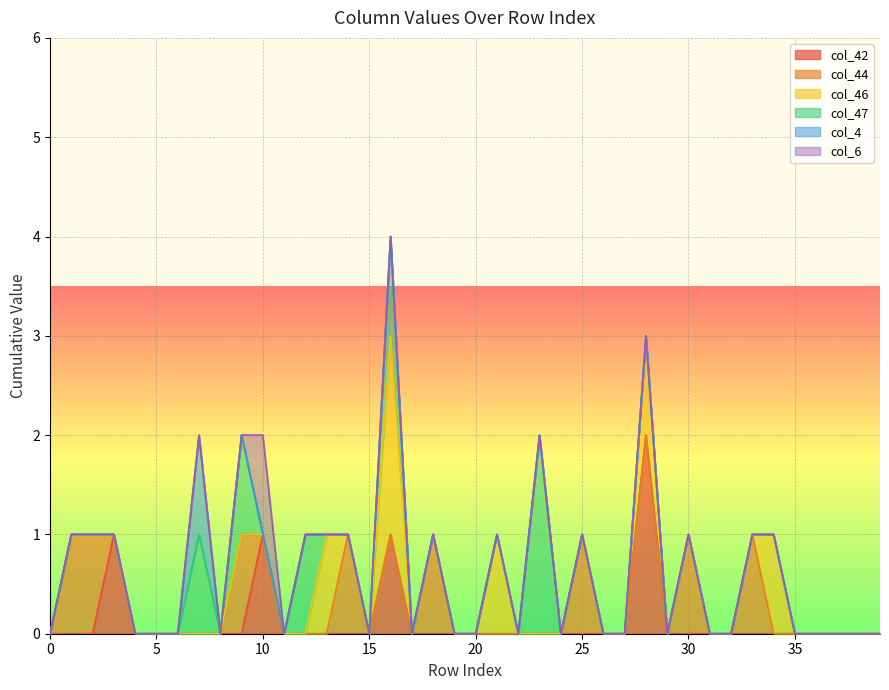

Reading left to right, transcribe all the data shown in this chart.

col_42: 0=0	1=0	2=0	3=1	4=0	5=0	6=0	7=0	8=0	9=0	10=1	11=0	12=0	13=0	14=0	15=0	16=1	17=0	18=0	19=0	20=0	21=0	22=0	23=0	24=0	25=0	26=0	27=0	28=2	29=0	30=0	31=0	32=0	33=0	34=0	35=0	36=0	37=0	38=0	39=0
col_44: 0=0	1=1	2=1	3=0	4=0	5=0	6=0	7=0	8=0	9=1	10=0	11=0	12=0	13=0	14=1	15=0	16=0	17=0	18=1	19=0	20=0	21=0	22=0	23=0	24=0	25=1	26=0	27=0	28=0	29=0	30=1	31=0	32=0	33=1	34=0	35=0	36=0	37=0	38=0	39=0
col_46: 0=0	1=0	2=0	3=0	4=0	5=0	6=0	7=0	8=0	9=0	10=0	11=0	12=0	13=1	14=0	15=0	16=2	17=0	18=0	19=0	20=0	21=1	22=0	23=0	24=0	25=0	26=0	27=0	28=1	29=0	30=0	31=0	32=0	33=0	34=1	35=0	36=0	37=0	38=0	39=0
col_47: 0=0	1=0	2=0	3=0	4=0	5=0	6=0	7=1	8=0	9=1	10=0	11=0	12=1	13=0	14=0	15=0	16=1	17=0	18=0	19=0	20=0	21=0	22=0	23=2	24=0	25=0	26=0	27=0	28=0	29=0	30=0	31=0	32=0	33=0	34=0	35=0	36=0	37=0	38=0	39=0
col_4: 0=0	1=0	2=0	3=0	4=0	5=0	6=0	7=1	8=0	9=0	10=0	11=0	12=0	13=0	14=0	15=0	16=0	17=0	18=0	19=0	20=0	21=0	22=0	23=0	24=0	25=0	26=0	27=0	28=0	29=0	30=0	31=0	32=0	33=0	34=0	35=0	36=0	37=0	38=0	39=0
col_6: 0=0	1=0	2=0	3=0	4=0	5=0	6=0	7=0	8=0	9=0	10=1	11=0	12=0	13=0	14=0	15=0	16=0	17=0	18=0	19=0	20=0	21=0	22=0	23=0	24=0	25=0	26=0	27=0	28=0	29=0	30=0	31=0	32=0	33=0	34=0	35=0	36=0	37=0	38=0	39=0